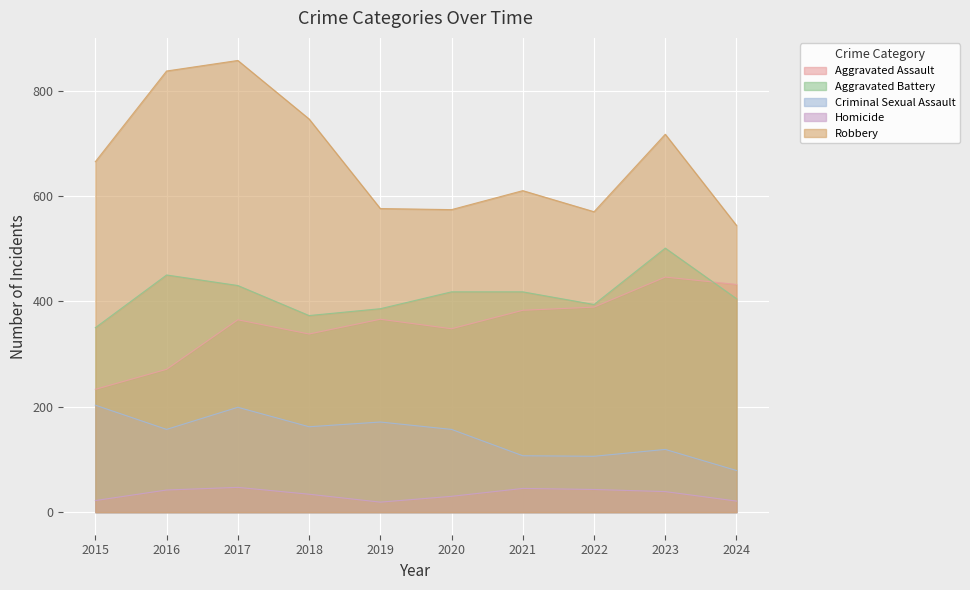

Which category has the highest value in the Aggravated Assault series?

2023